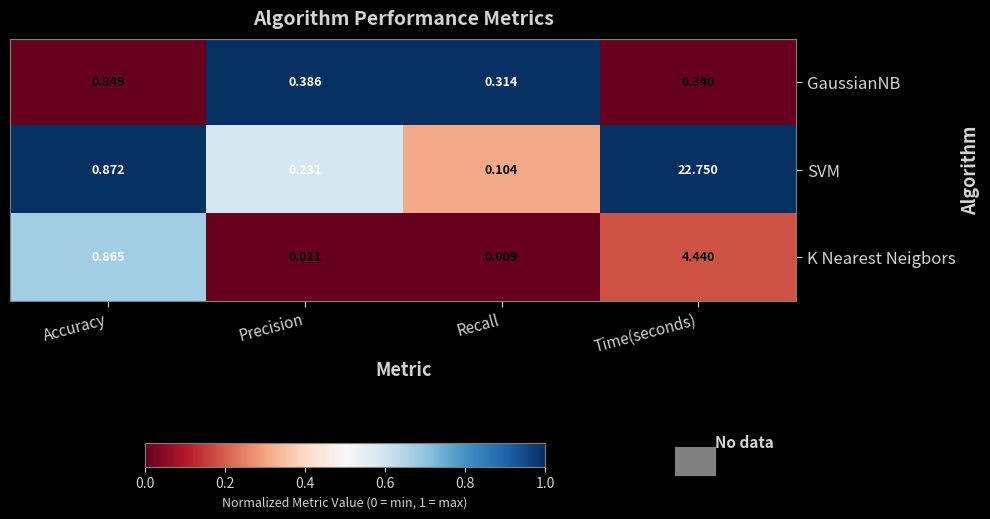

At which label does GaussianNB reach its minimum?

Recall